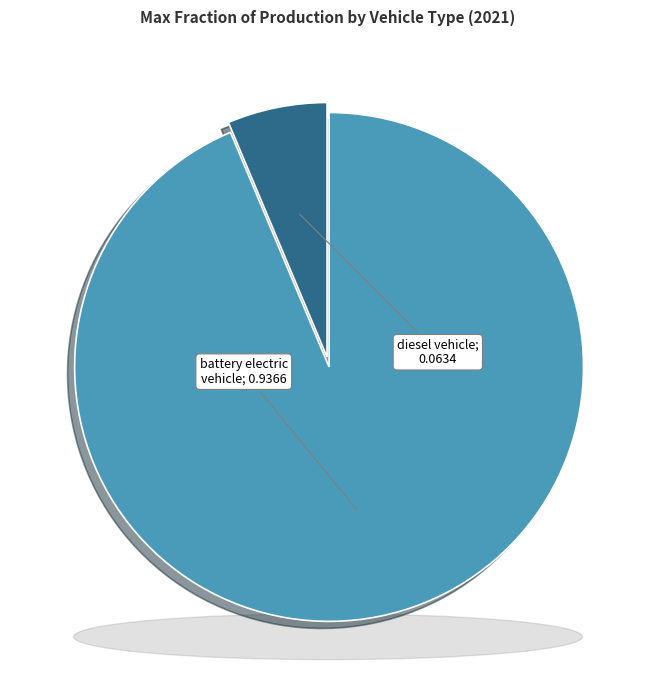

Which category has the biggest portion of the pie?

battery electric vehicle